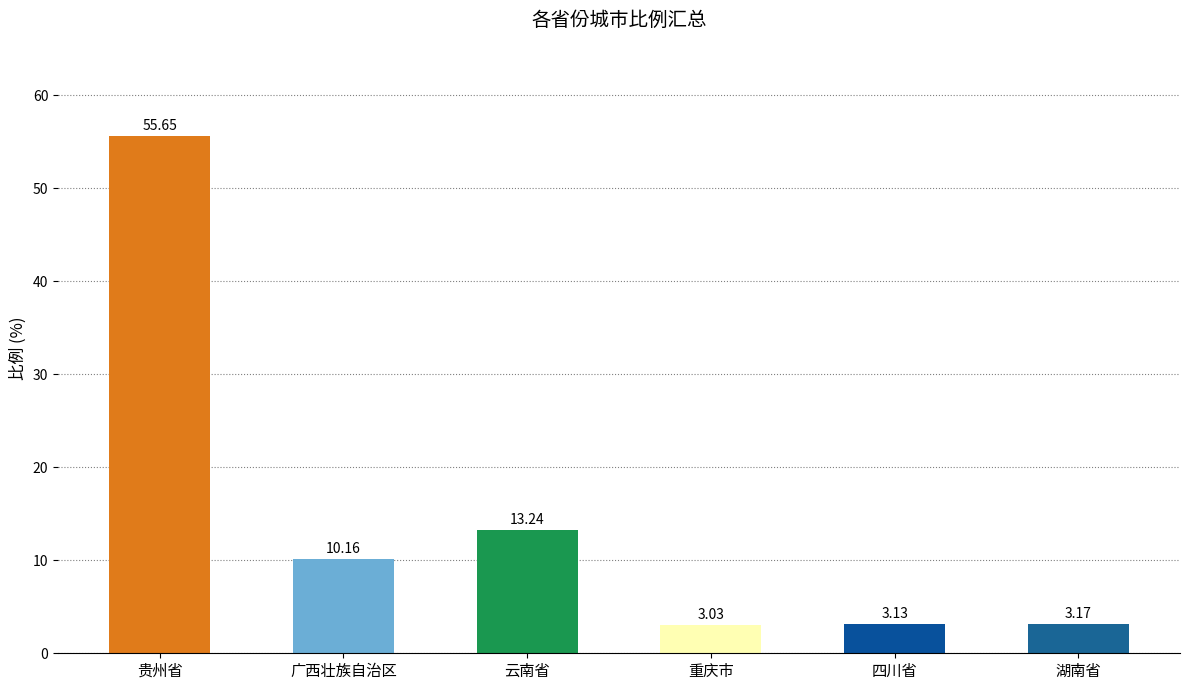

What is the change in value from 贵州省 to 广西壮族自治区?

-45.5